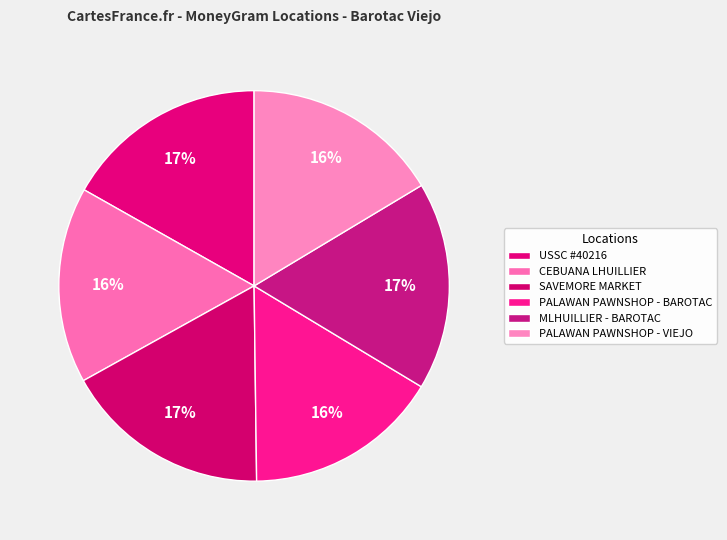

True or false: MLHUILLIER - BAROTAC accounts for 23% of the total.

False